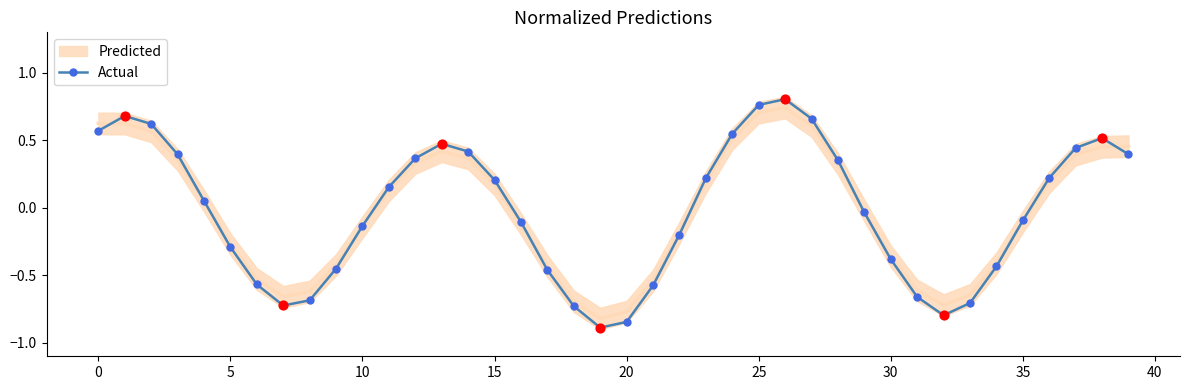

Which has a higher value, 16 or 15?

15